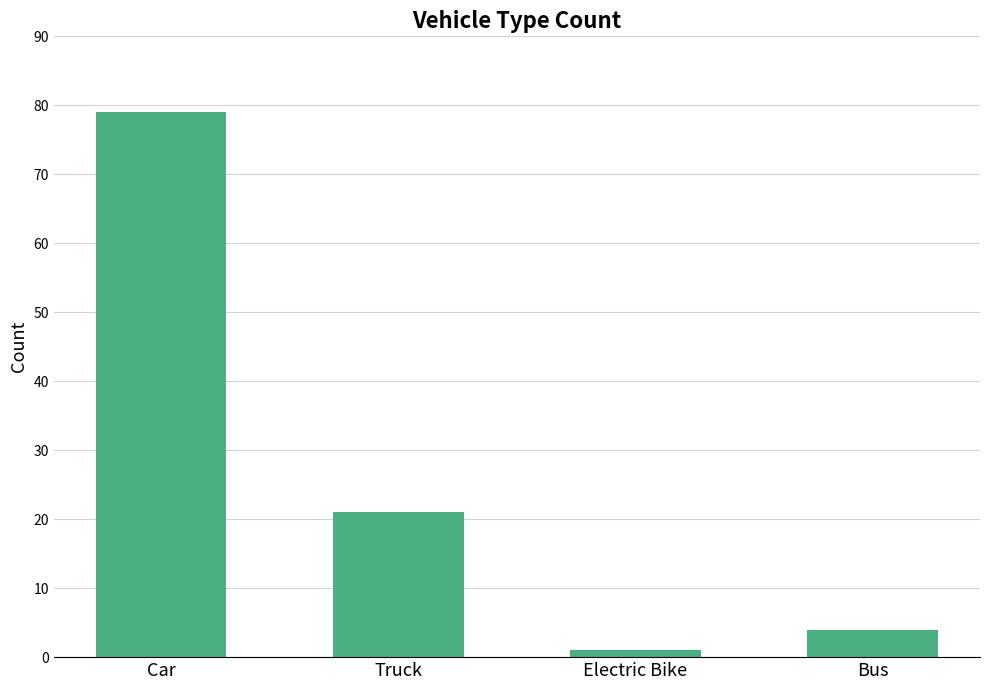

The chart shows a value of 19 at Car. True or false?

False